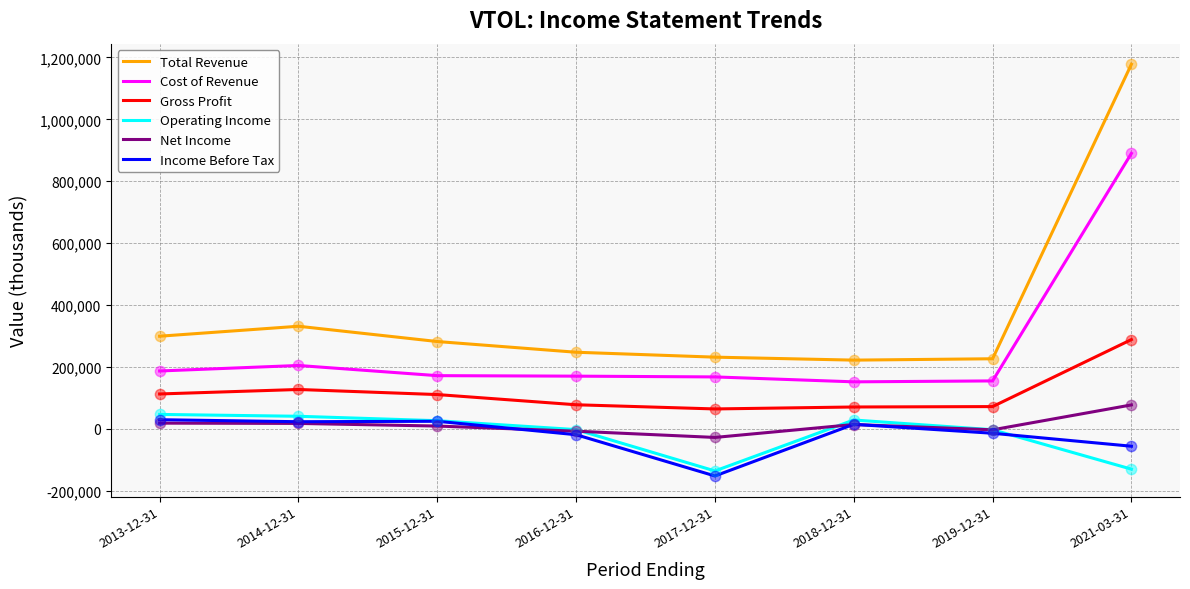

Which series changed the most between 2016-12-31 and 2021-03-31?

Total Revenue